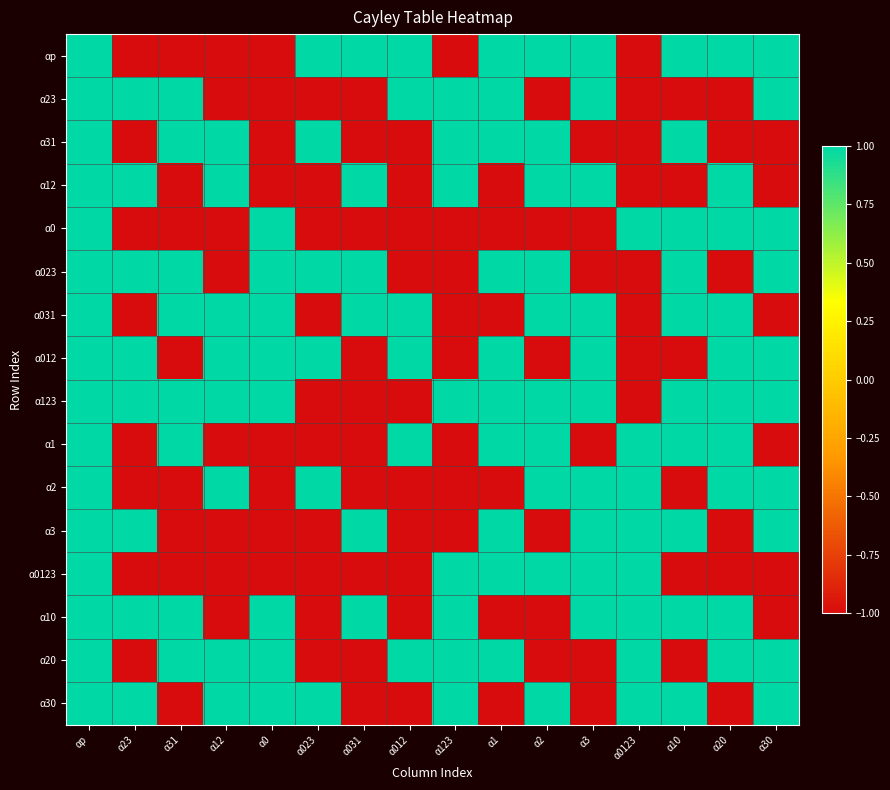

Reading right to left, transcribe all the data shown in this chart.

αp: α30=1	α20=1	α10=1	α0123=-1	α3=1	α2=1	α1=1	α123=-1	α012=1	α031=1	α023=1	α0=-1	α12=-1	α31=-1	α23=-1	αp=1
α23: α30=1	α20=-1	α10=-1	α0123=-1	α3=1	α2=-1	α1=1	α123=1	α012=1	α031=-1	α023=-1	α0=-1	α12=-1	α31=1	α23=1	αp=1
α31: α30=-1	α20=-1	α10=1	α0123=-1	α3=-1	α2=1	α1=1	α123=1	α012=-1	α031=-1	α023=1	α0=-1	α12=1	α31=1	α23=-1	αp=1
α12: α30=-1	α20=1	α10=-1	α0123=-1	α3=1	α2=1	α1=-1	α123=1	α012=-1	α031=1	α023=-1	α0=-1	α12=1	α31=-1	α23=1	αp=1
α0: α30=1	α20=1	α10=1	α0123=1	α3=-1	α2=-1	α1=-1	α123=-1	α012=-1	α031=-1	α023=-1	α0=1	α12=-1	α31=-1	α23=-1	αp=1
α023: α30=1	α20=-1	α10=1	α0123=-1	α3=-1	α2=1	α1=1	α123=-1	α012=-1	α031=1	α023=1	α0=1	α12=-1	α31=1	α23=1	αp=1
α031: α30=-1	α20=1	α10=1	α0123=-1	α3=1	α2=1	α1=-1	α123=-1	α012=1	α031=1	α023=-1	α0=1	α12=1	α31=1	α23=-1	αp=1
α012: α30=1	α20=1	α10=-1	α0123=-1	α3=1	α2=-1	α1=1	α123=-1	α012=1	α031=-1	α023=1	α0=1	α12=1	α31=-1	α23=1	αp=1
α123: α30=1	α20=1	α10=1	α0123=-1	α3=1	α2=1	α1=1	α123=1	α012=-1	α031=-1	α023=-1	α0=1	α12=1	α31=1	α23=1	αp=1
α1: α30=-1	α20=1	α10=1	α0123=1	α3=-1	α2=1	α1=1	α123=-1	α012=1	α031=-1	α023=-1	α0=-1	α12=-1	α31=1	α23=-1	αp=1
α2: α30=1	α20=1	α10=-1	α0123=1	α3=1	α2=1	α1=-1	α123=-1	α012=-1	α031=-1	α023=1	α0=-1	α12=1	α31=-1	α23=-1	αp=1
α3: α30=1	α20=-1	α10=1	α0123=1	α3=1	α2=-1	α1=1	α123=-1	α012=-1	α031=1	α023=-1	α0=-1	α12=-1	α31=-1	α23=1	αp=1
α0123: α30=-1	α20=-1	α10=-1	α0123=1	α3=1	α2=1	α1=1	α123=1	α012=-1	α031=-1	α023=-1	α0=-1	α12=-1	α31=-1	α23=-1	αp=1
α10: α30=-1	α20=1	α10=1	α0123=1	α3=1	α2=-1	α1=-1	α123=1	α012=-1	α031=1	α023=-1	α0=1	α12=-1	α31=1	α23=1	αp=1
α20: α30=1	α20=1	α10=-1	α0123=1	α3=-1	α2=-1	α1=1	α123=1	α012=1	α031=-1	α023=-1	α0=1	α12=1	α31=1	α23=-1	αp=1
α30: α30=1	α20=-1	α10=1	α0123=1	α3=-1	α2=1	α1=-1	α123=1	α012=-1	α031=-1	α023=1	α0=1	α12=1	α31=-1	α23=1	αp=1